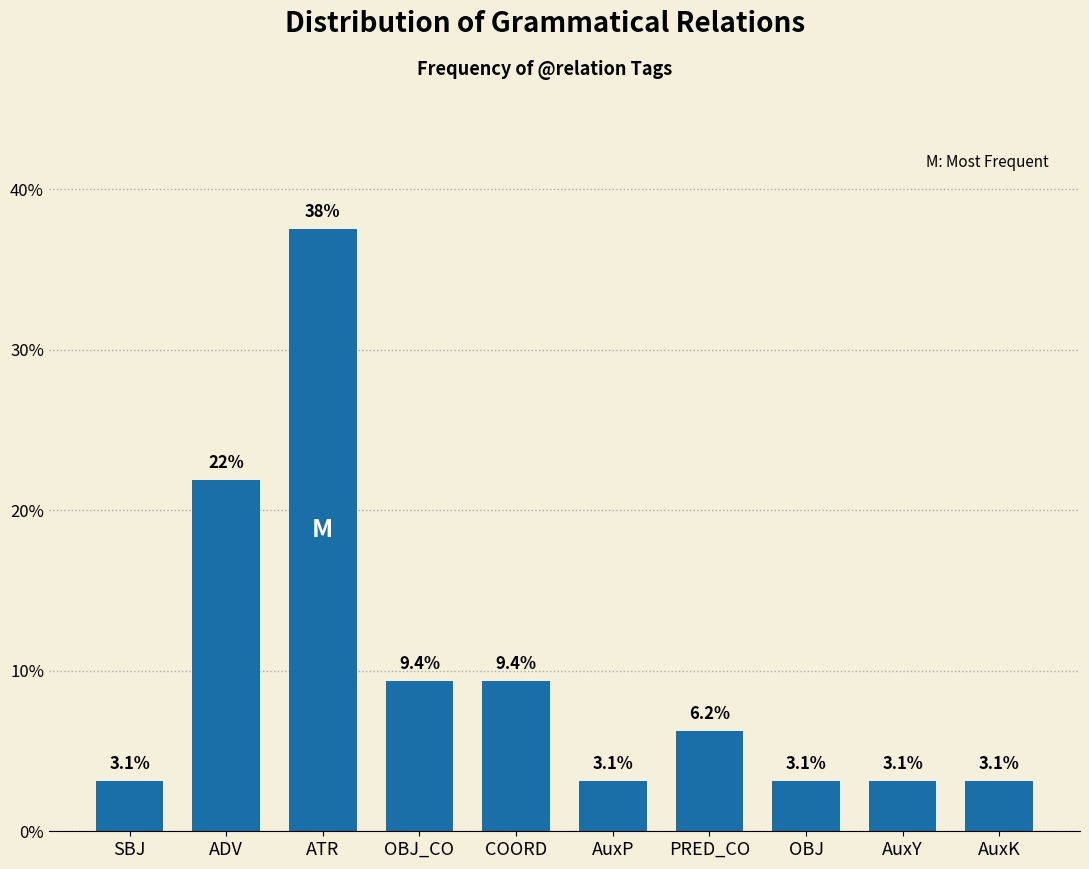

What is the label of the 1st bar from the left?

SBJ